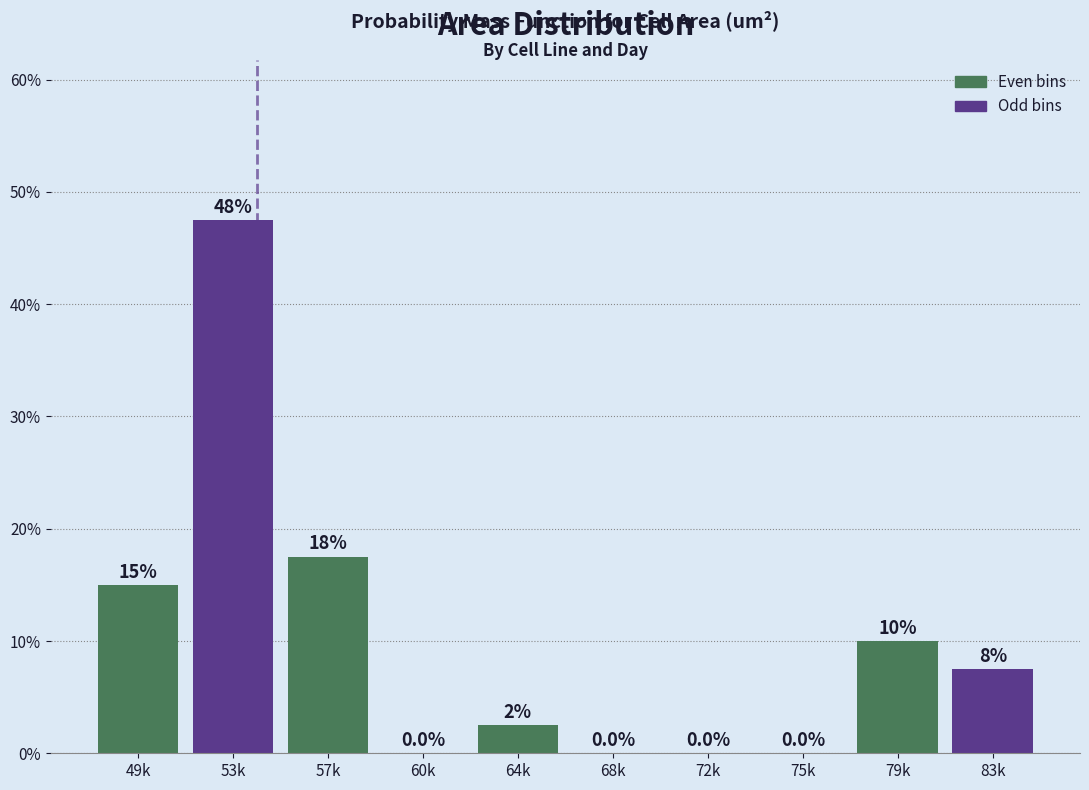

Reading right to left, transcribe all the data shown in this chart.

83k=7.5	79k=10.0	75k=0.0	72k=0.0	68k=0.0	64k=2.5	60k=0.0	57k=17.5	53k=47.5	49k=15.0